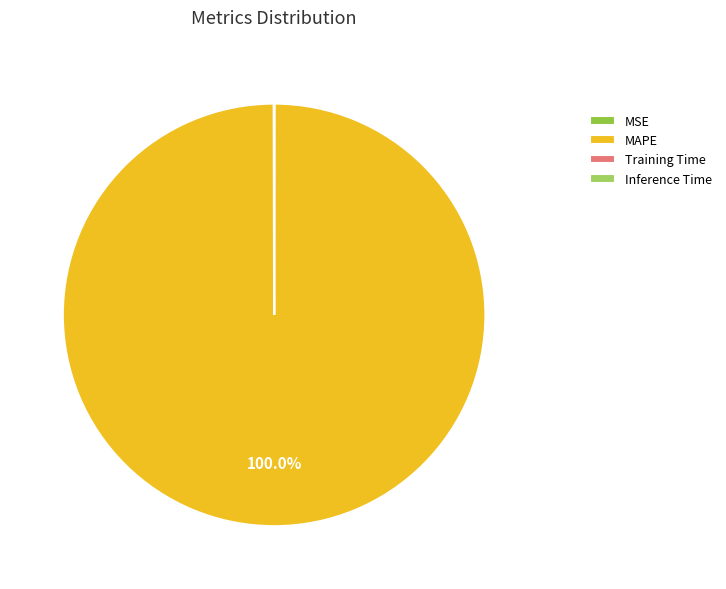

Does MAPE account for over 50% of the chart?

Yes